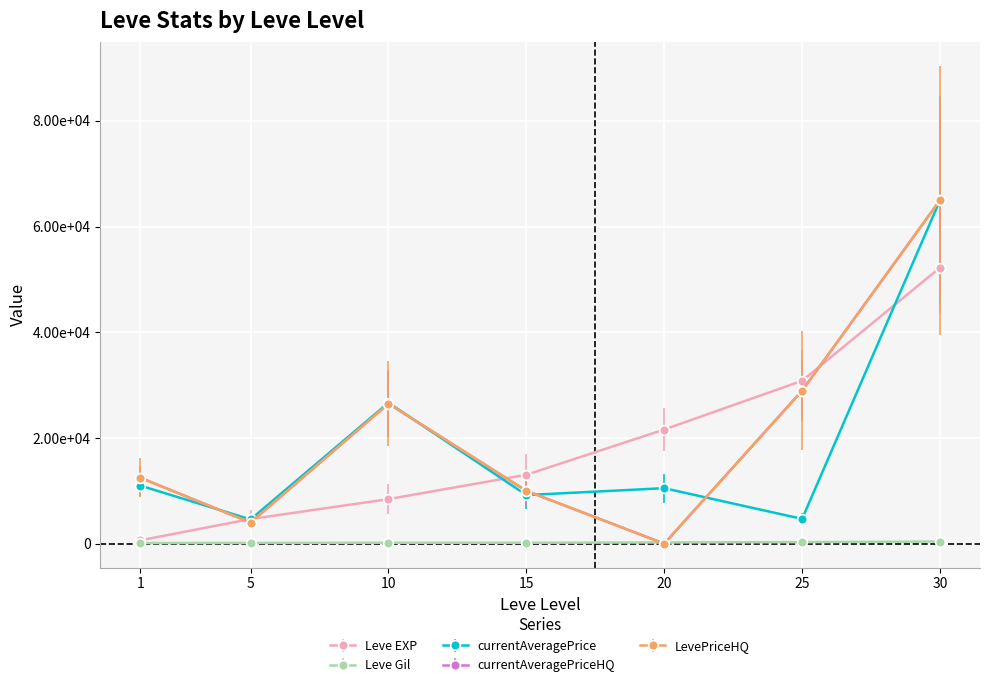

Is it true that LevePriceHQ equals 17107.5 at 25?

False